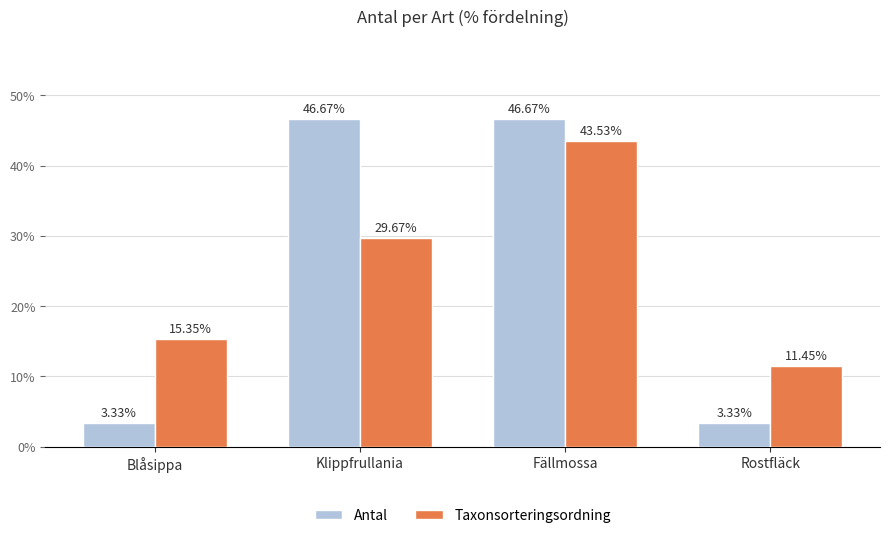

Which series changed the most between Klippfrullania and Fällmossa?

Taxonsorteringsordning